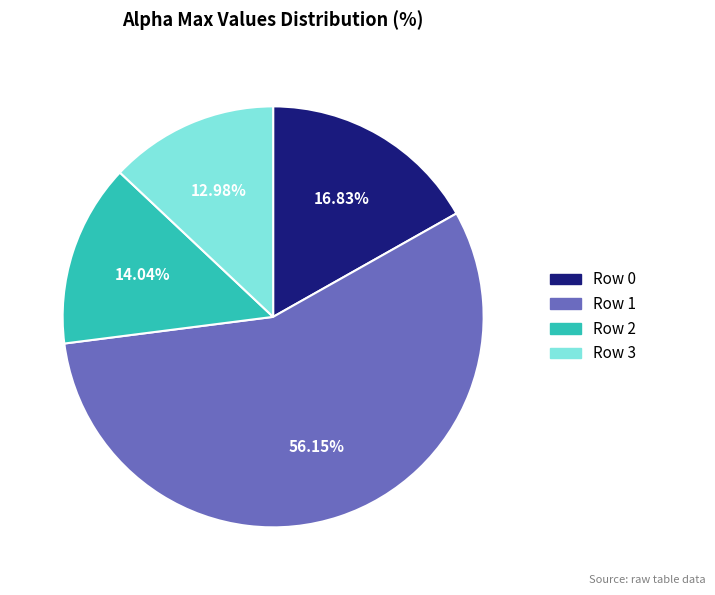

How many segments does this pie chart have?

4